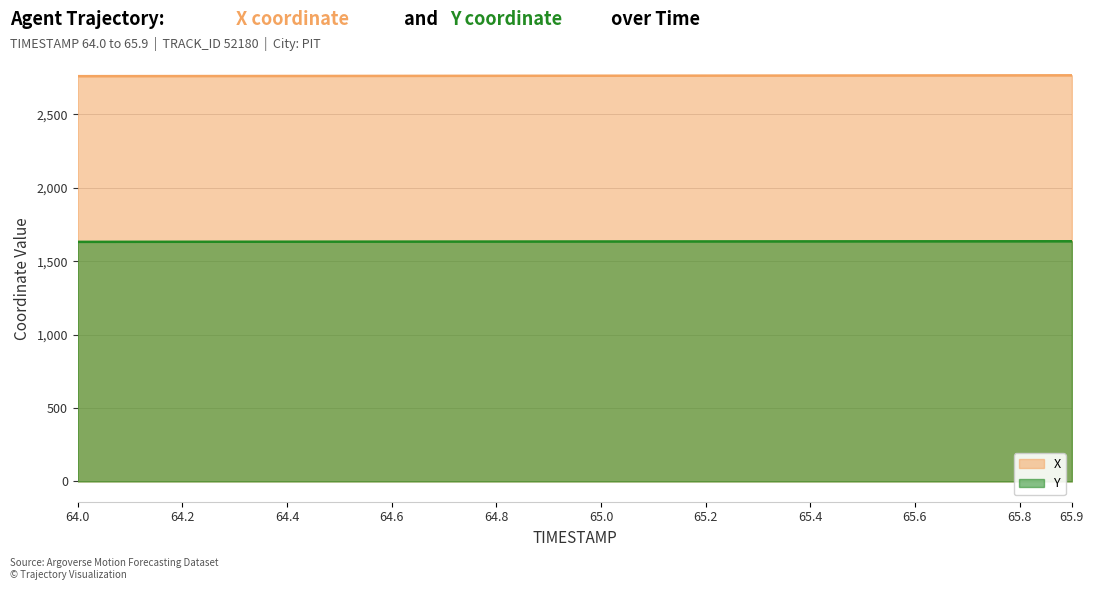

What are all the series names shown in the legend?

X, Y